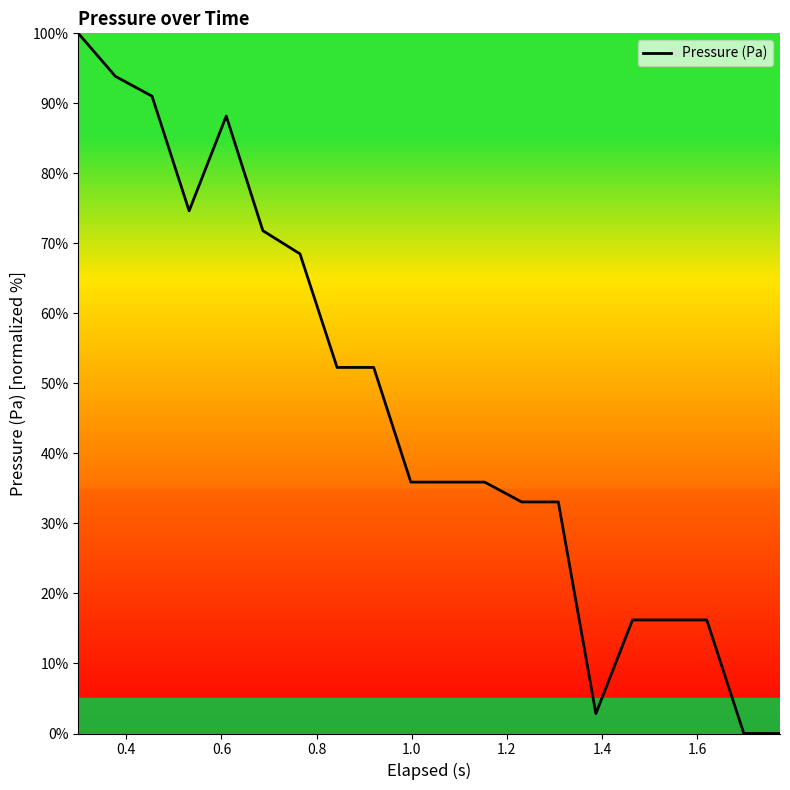

What is the greatest value displayed?

100.0